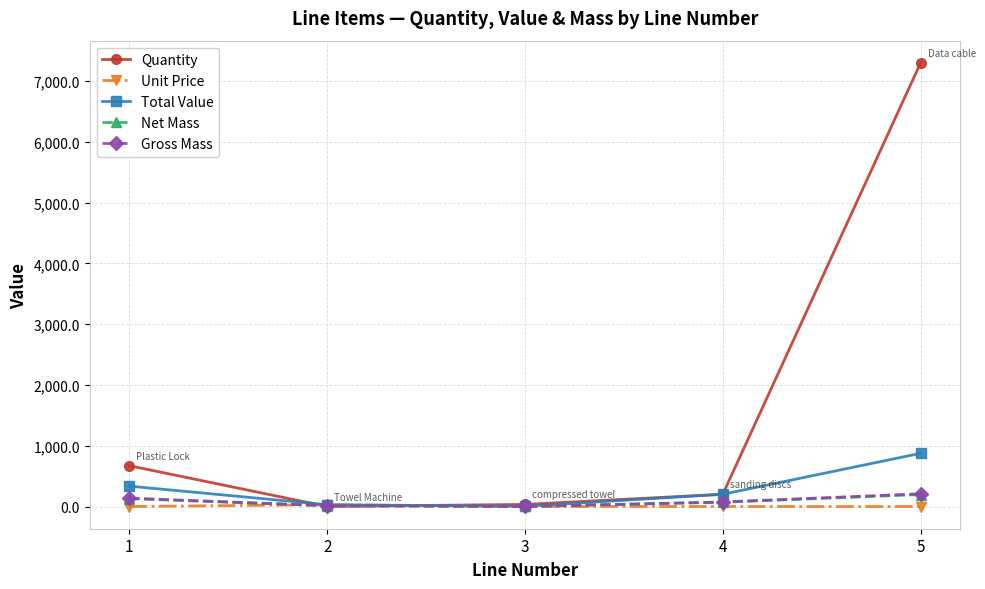

The value of Quantity at 1 is 200.5. True or false?

False